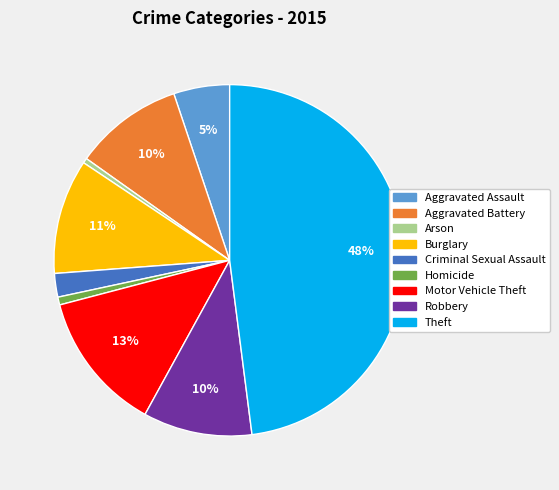

Is there any slice that represents more than half of the pie?

No